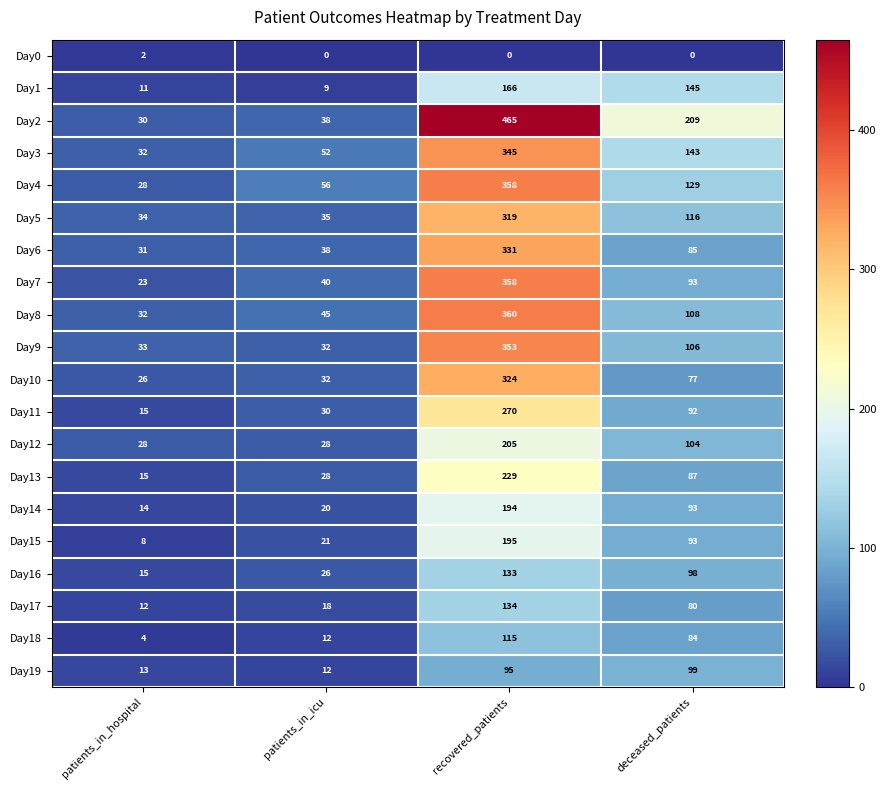

How many values in the Day9 series are below 106?

2